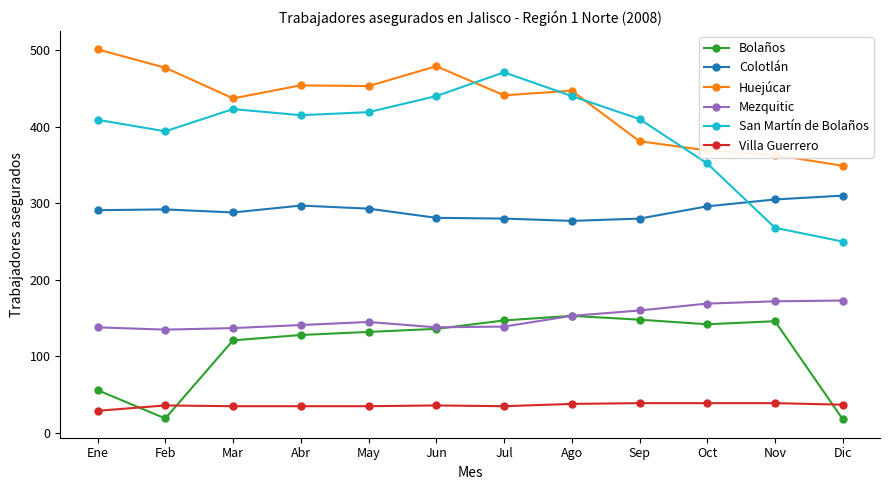

What is the label of the 6th point from the left?

Jun